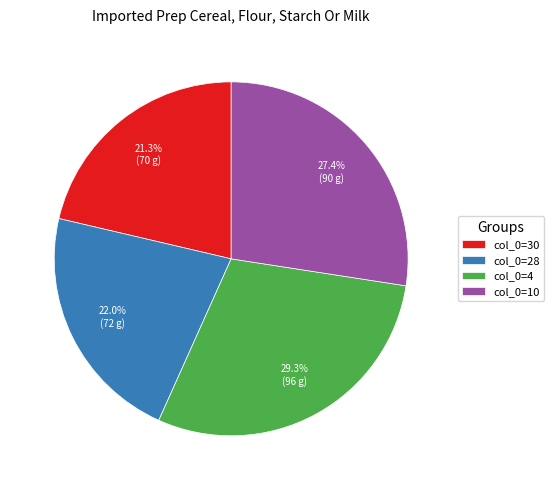

Which has a higher value, col_0=4 or col_0=10?

col_0=4